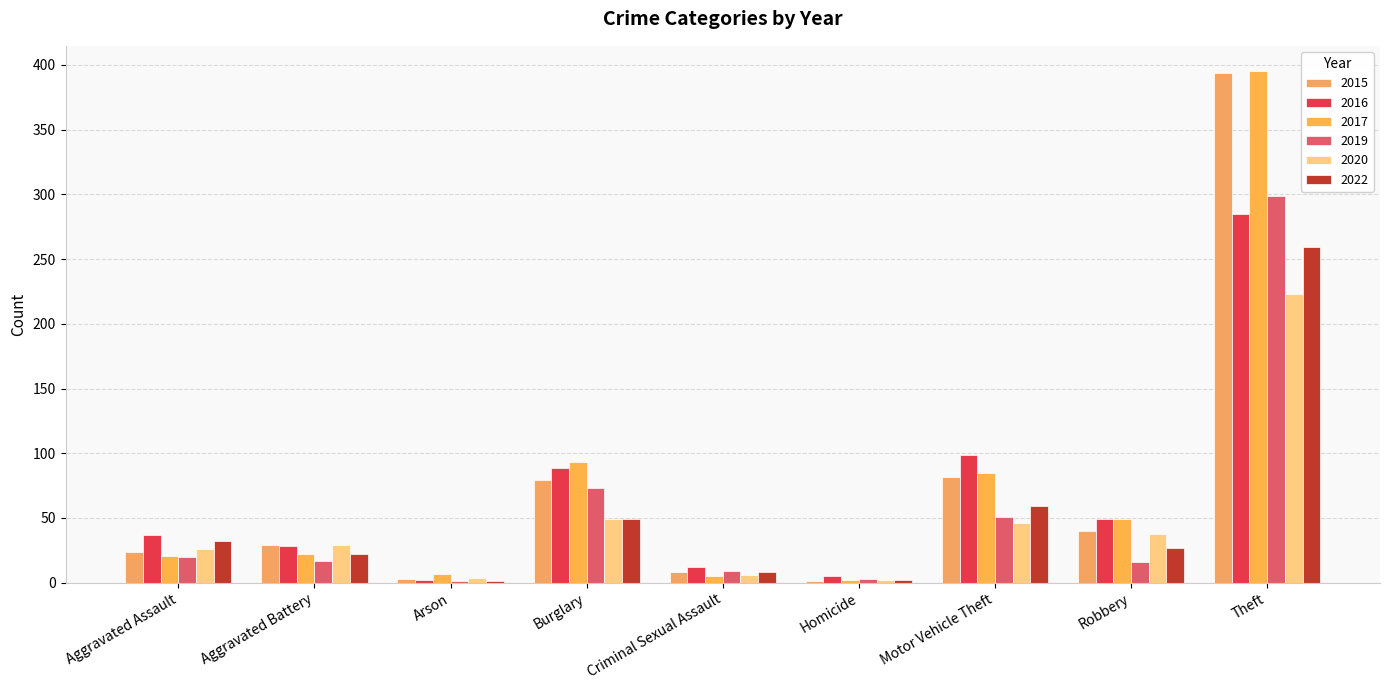

How many series are shown in this chart?

6